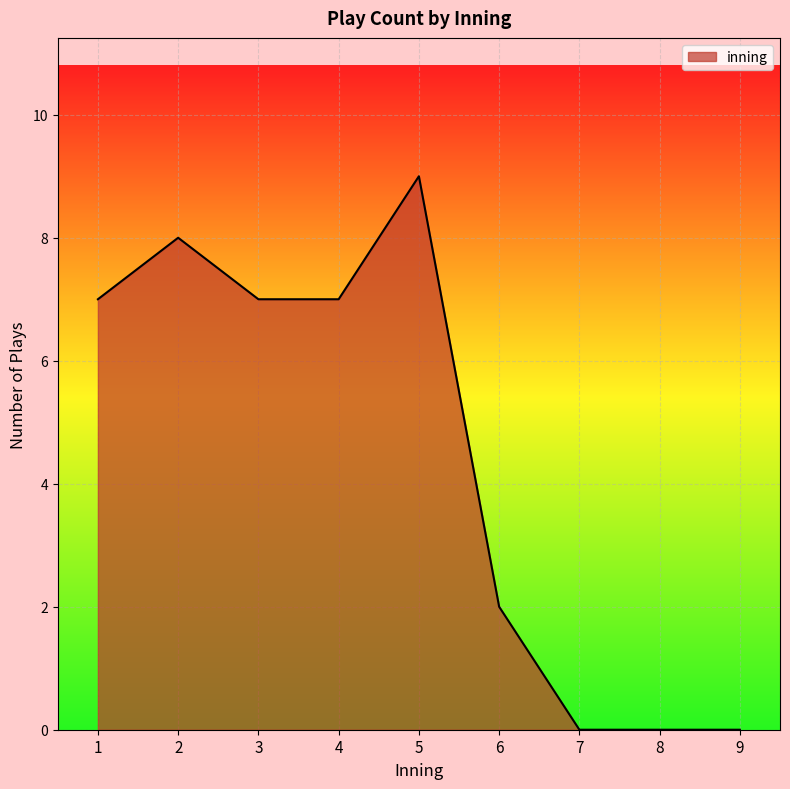

Between 5 and 4, which is larger?

5